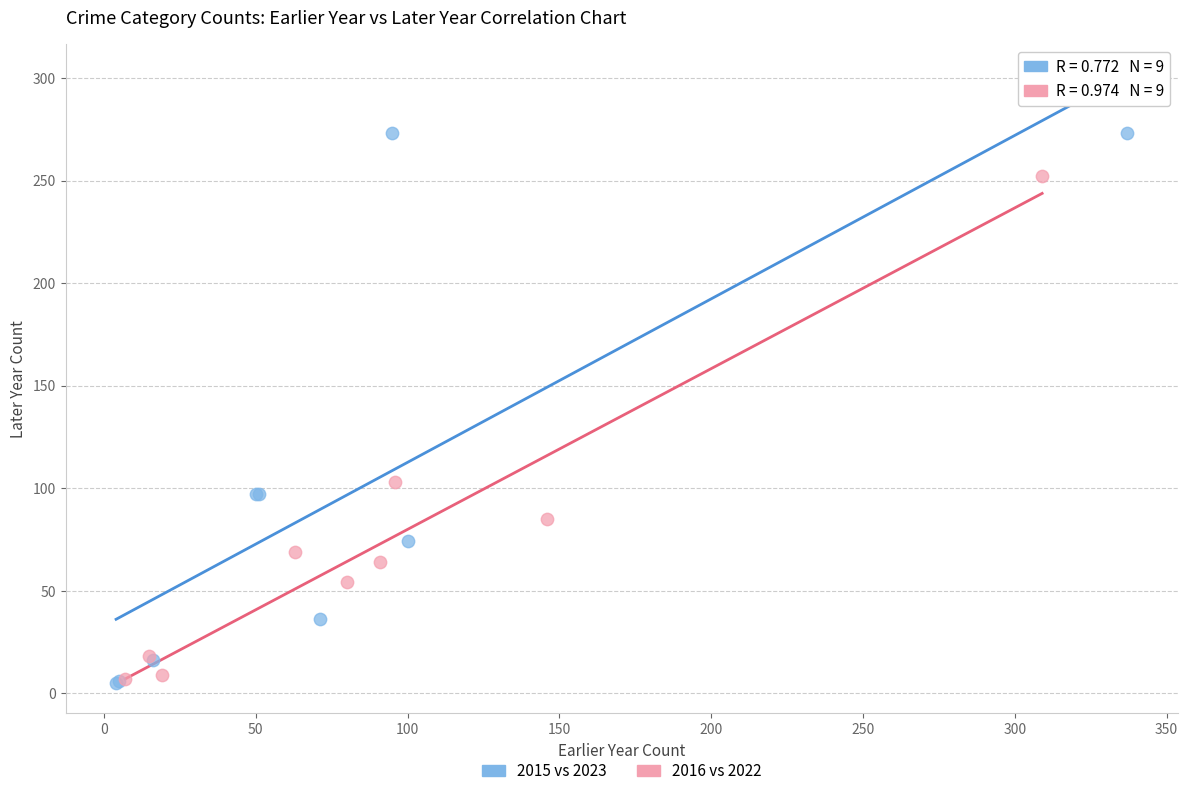

What are all the series names shown in the legend?

2015 vs 2023, 2016 vs 2022